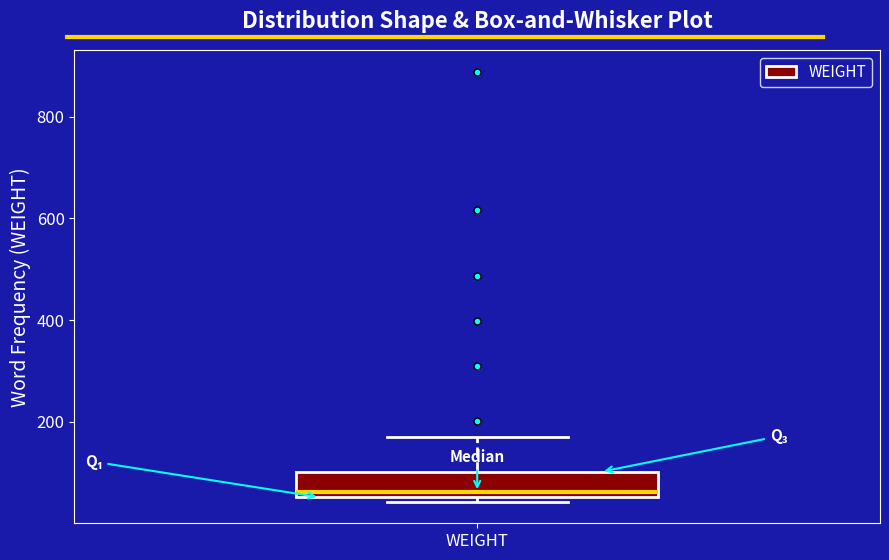

Where is the lower edge of the box for WEIGHT on the y-axis? The values are not printed on the chart, so give them approximately, as read against the axis.

60